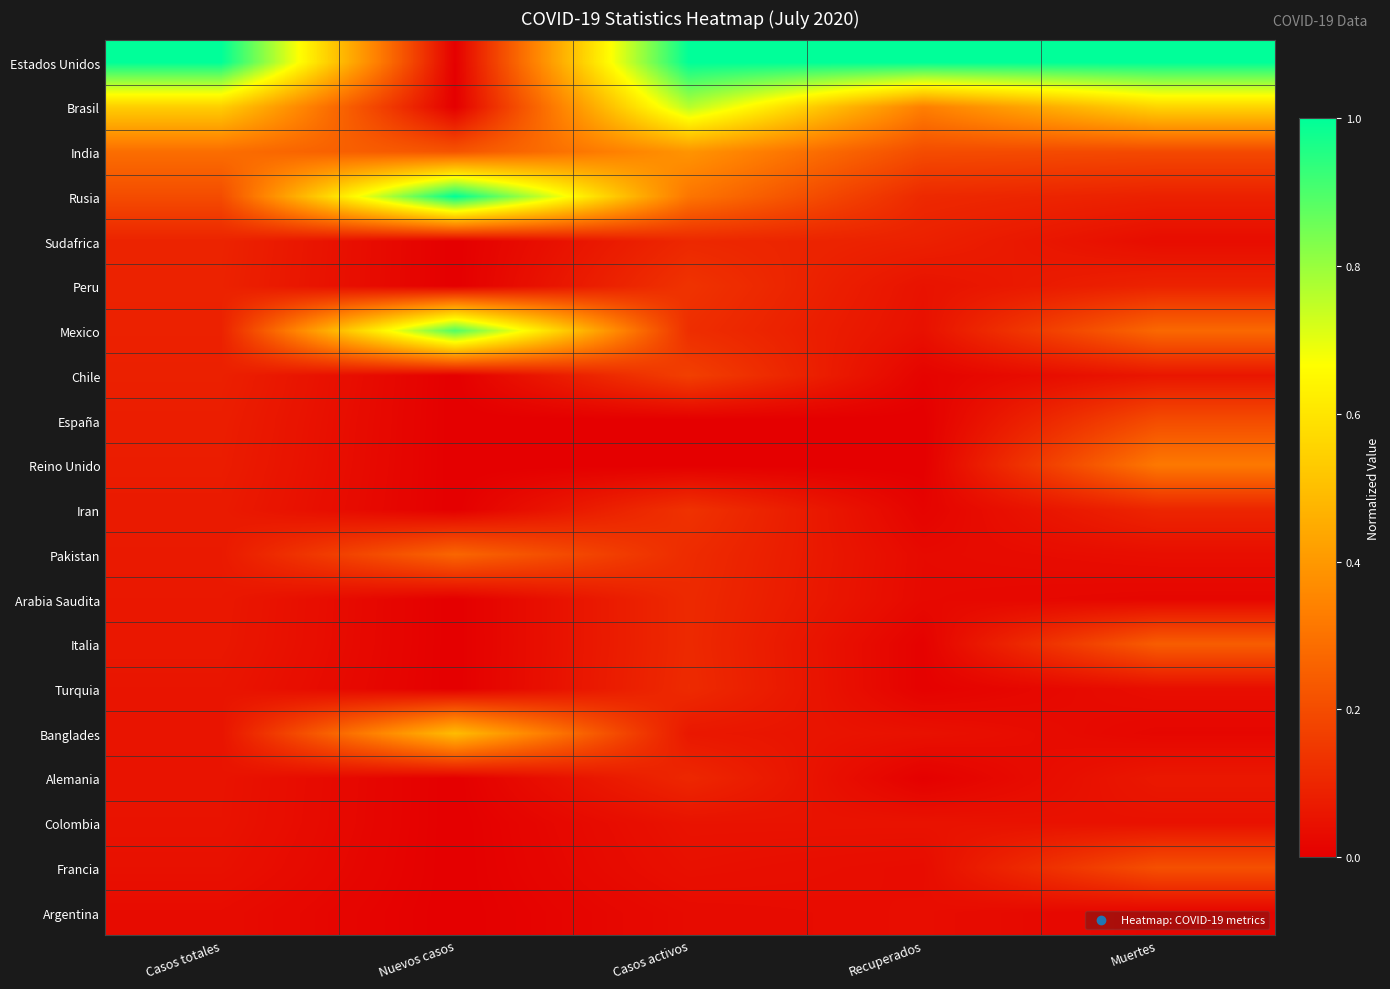

Count the number of data series in this chart.

20